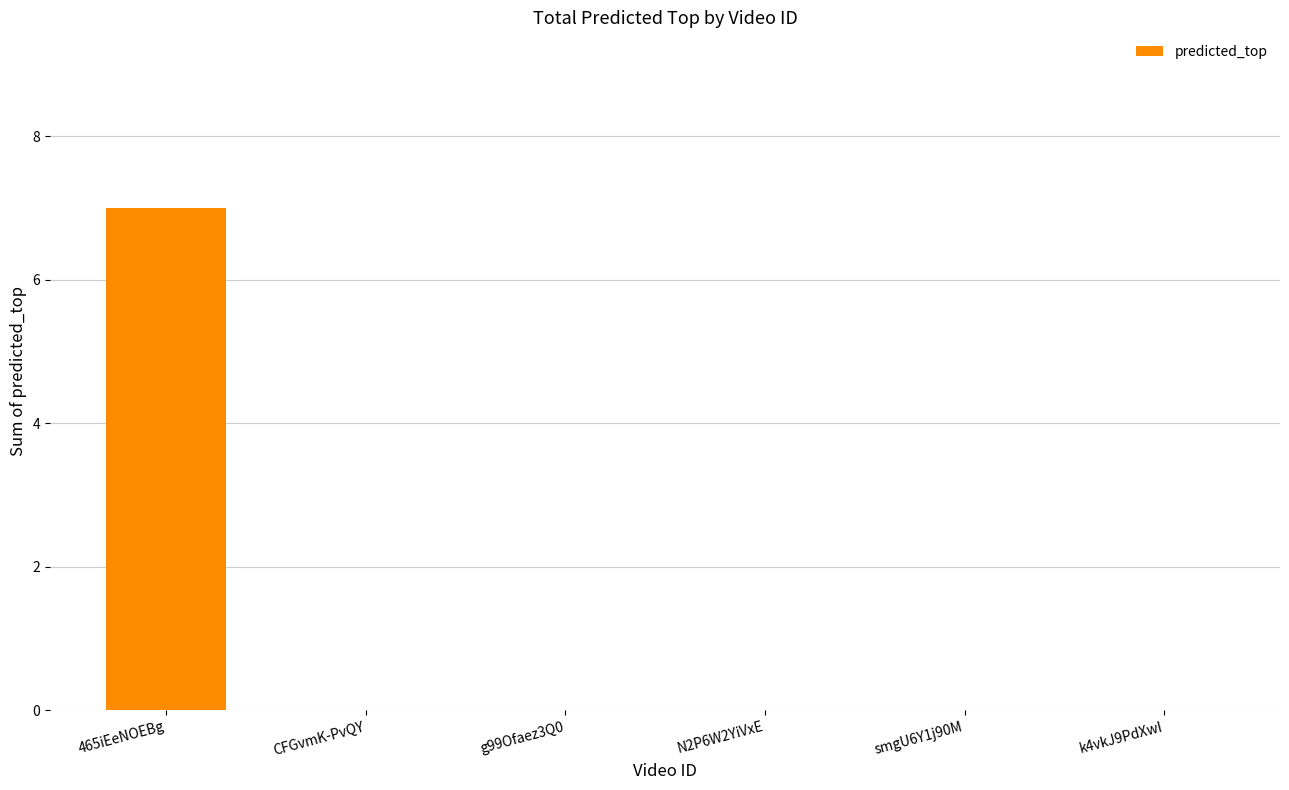

What is the maximum value shown in the chart?

7